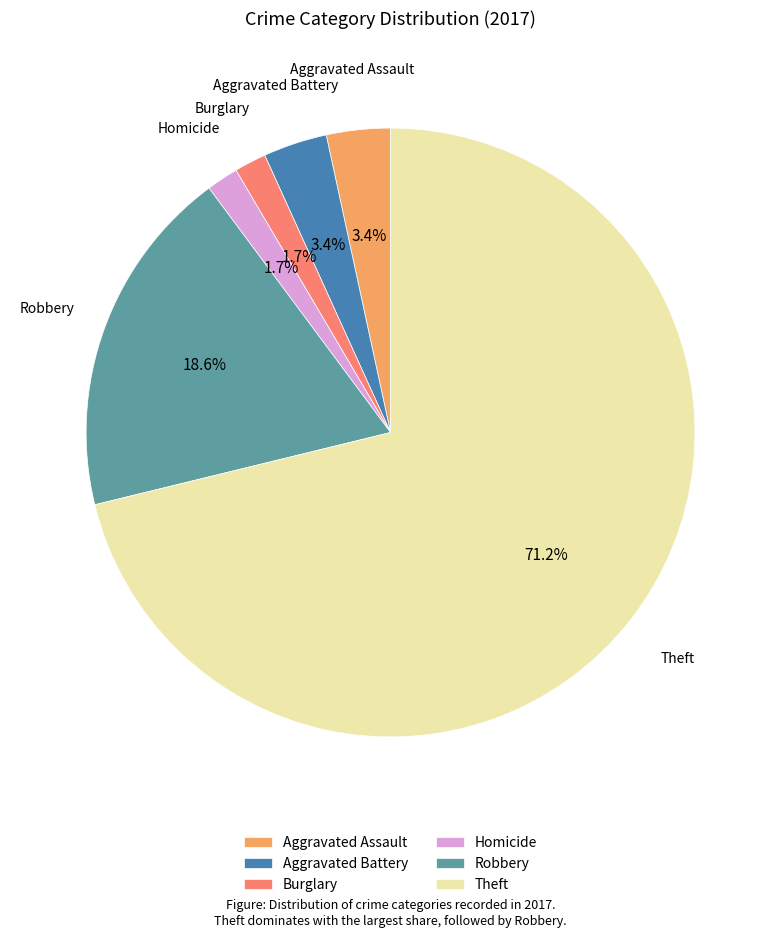

The Aggravated Battery slice represents 3% of the pie. True or false?

True